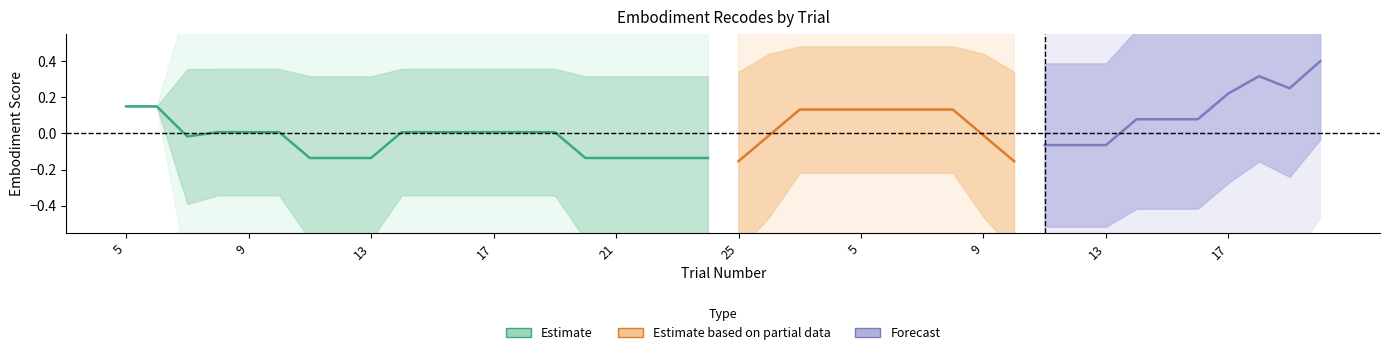

Which has a higher value, 15 or 14?

15